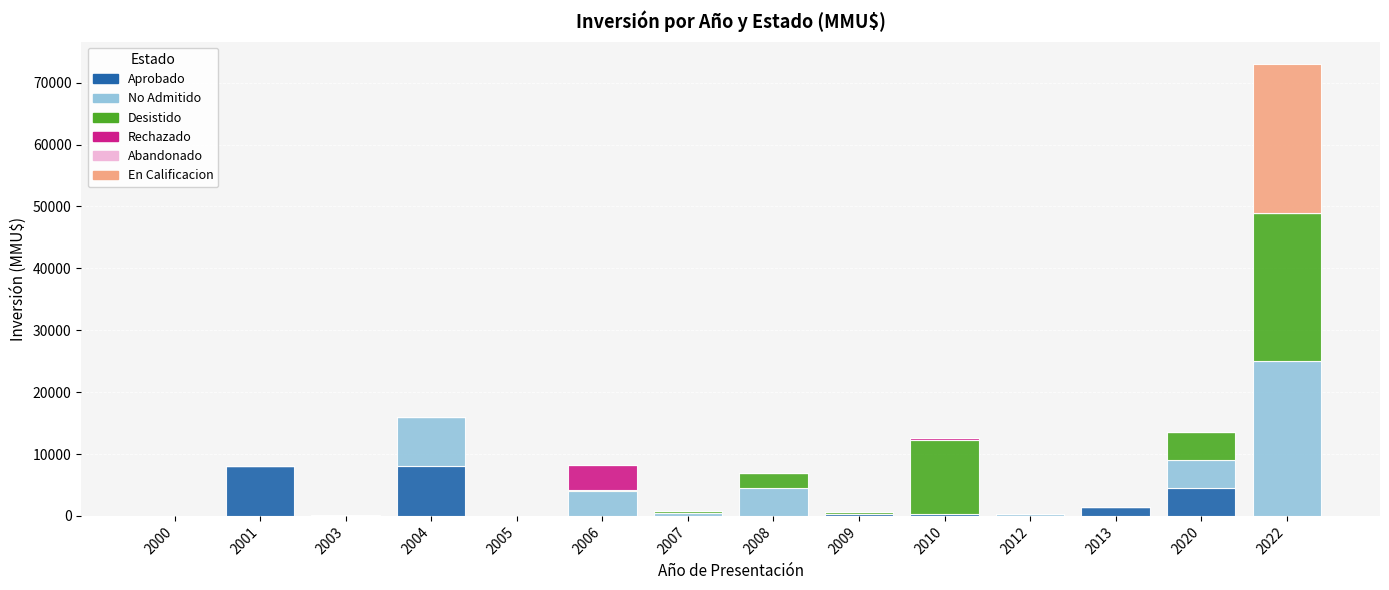

What is the sum of all Aprobado values?

22575